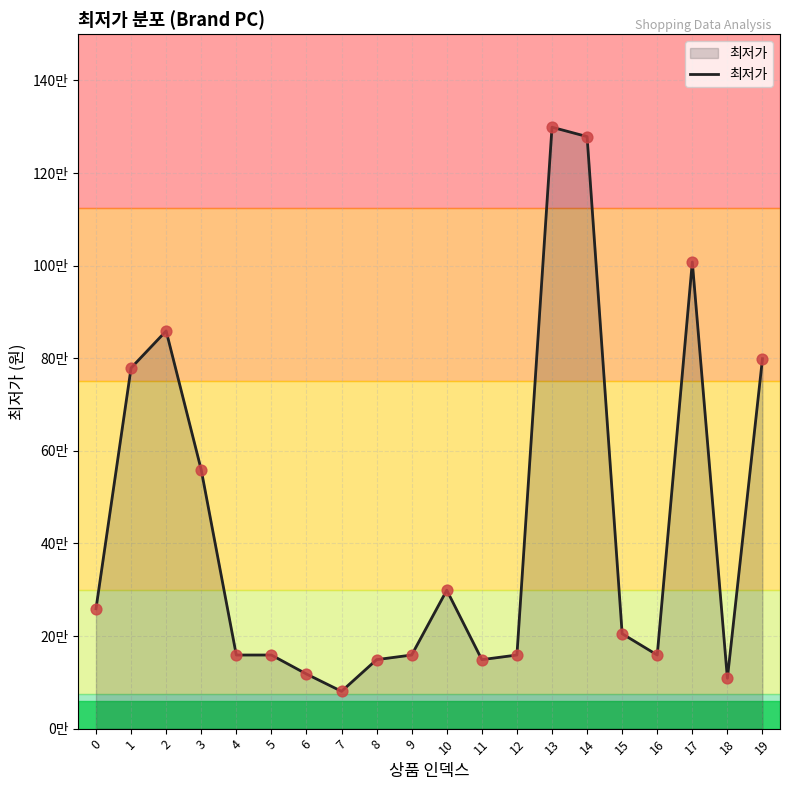

Approximately how many times larger is the value at 0 compared to 9?

1.6